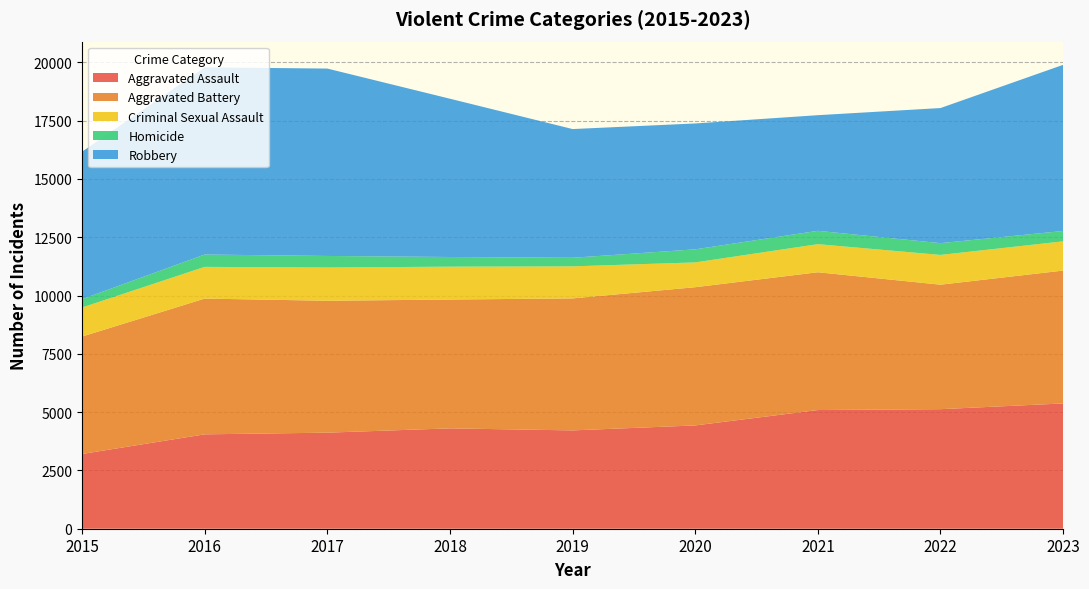

Reading right to left, list all the values displayed in this chart.

Aggravated Assault: 5372	5126	5089	4429	4216	4303	4119	4047	3205
Aggravated Battery: 5697	5338	5908	5927	5660	5524	5656	5821	5034
Criminal Sexual Assault: 1254	1276	1205	1063	1374	1410	1425	1360	1247
Homicide: 444	505	572	561	368	414	496	529	358
Robbery: 7124	5793	4958	5397	5519	6787	8035	8026	6322